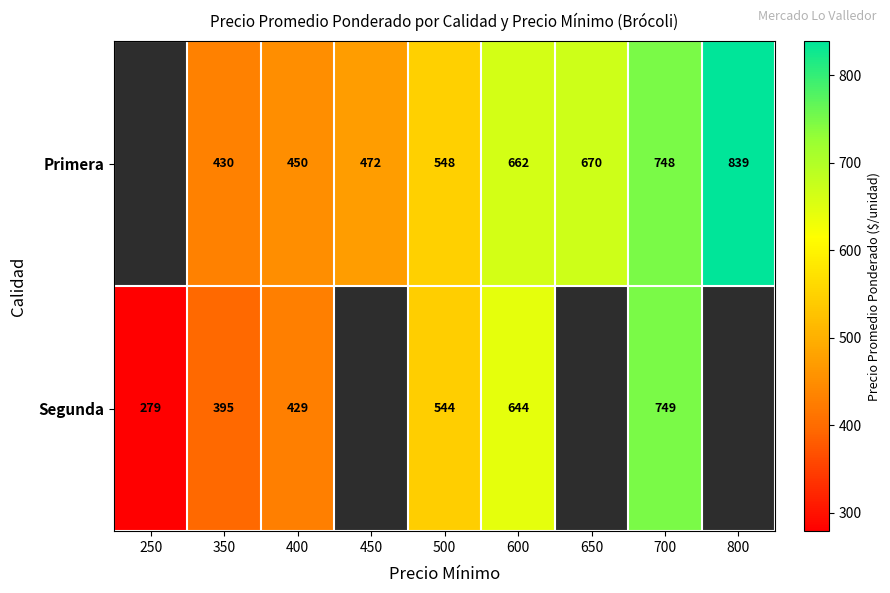

True or false: Primera has a value of 670 at 650.

True